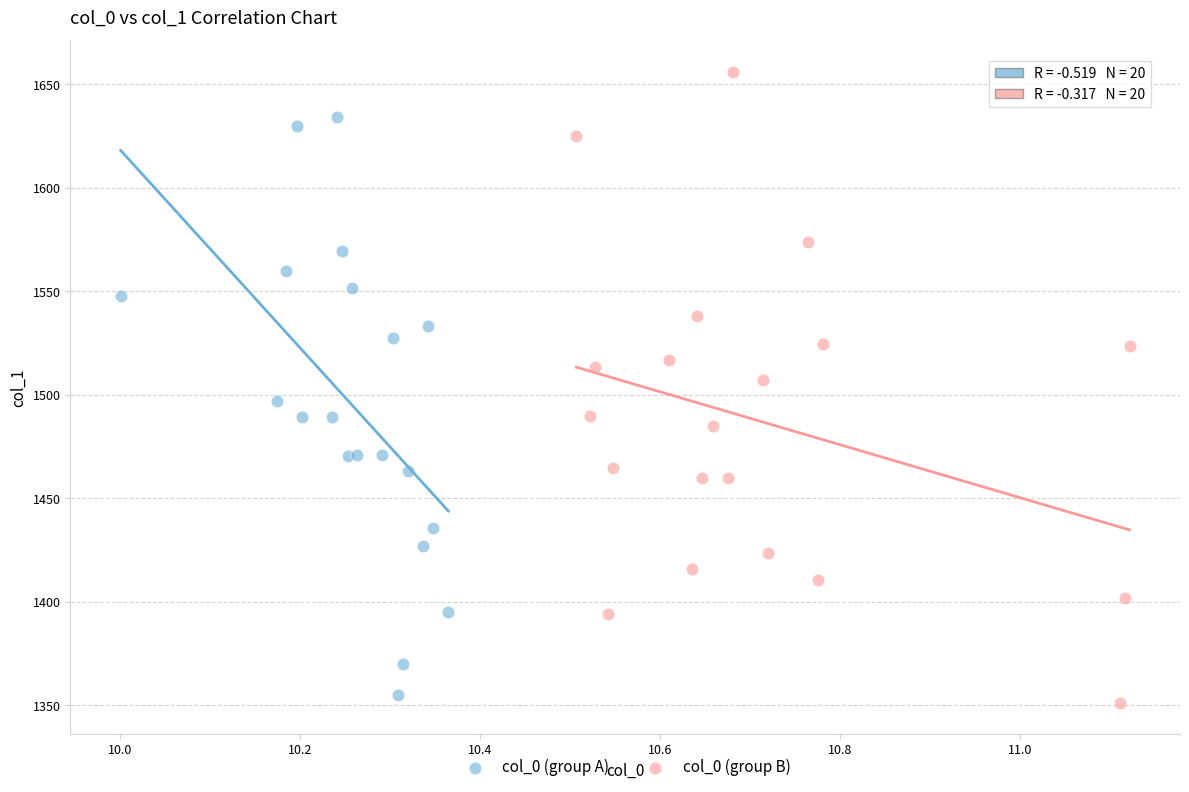

Which series has the largest Y range (max minus min)?

col_0 (group B)